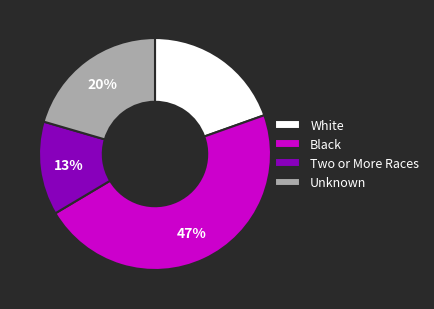

Does any single category account for the majority?

No